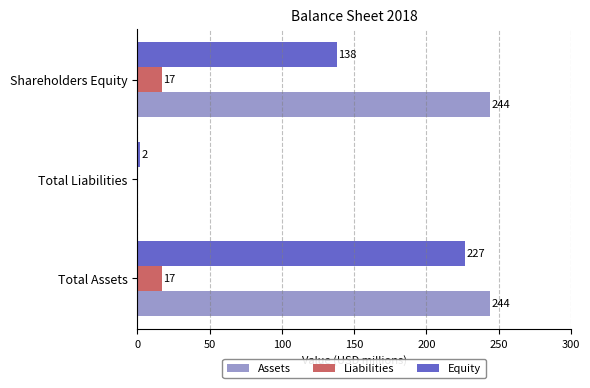

What is the total value across all series at Total Assets?

488